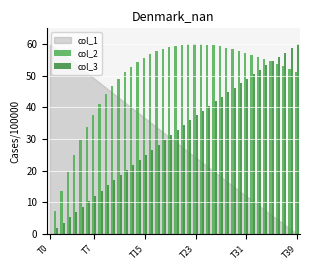

What is the maximum value for col_2?

60.0